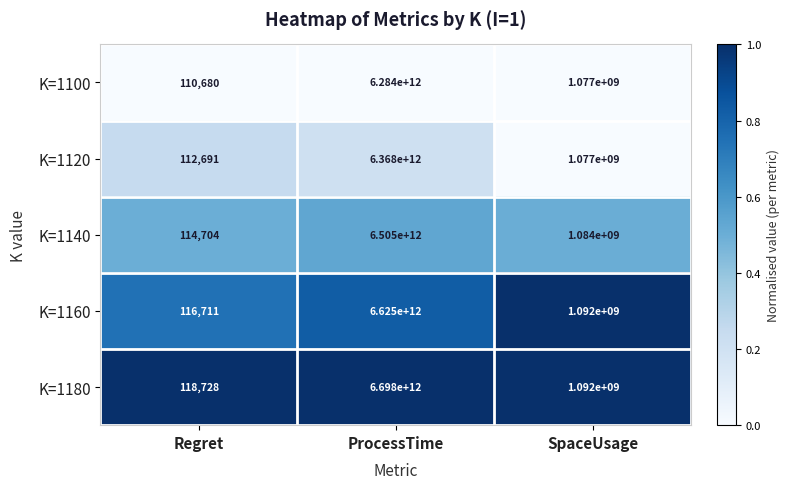

Count the number of categories in the chart.

3